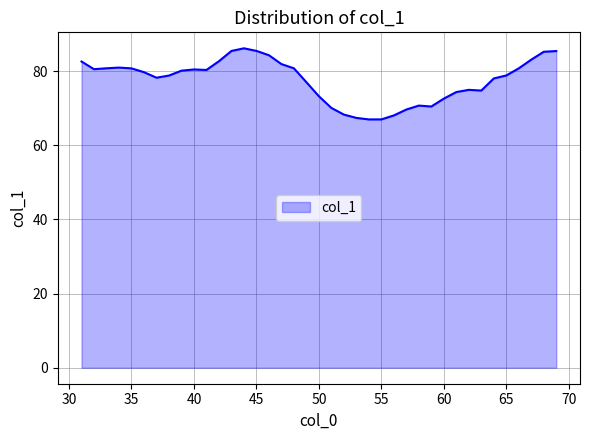

What is the minimum value shown in the chart?

67.0